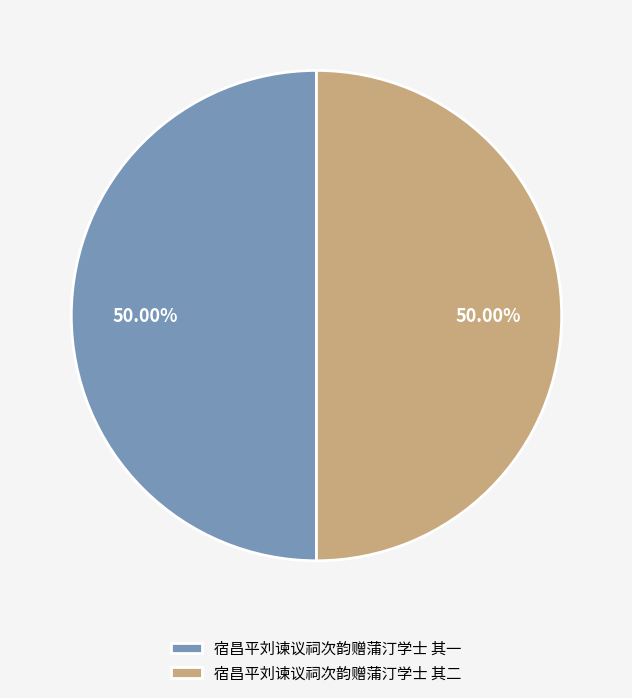

Is it true that 宿昌平刘谏议祠次韵赠蒲汀学士 其二 is 50% of the pie?

True